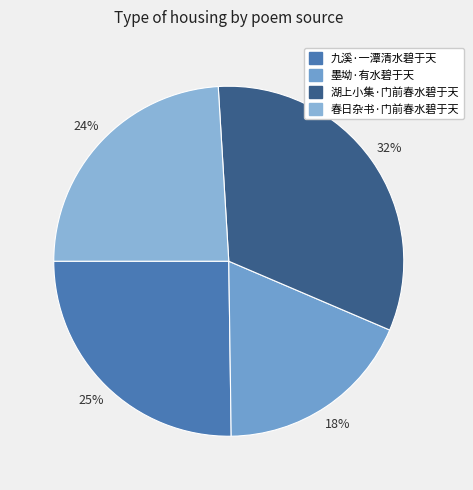

How many slices are in this pie chart?

4